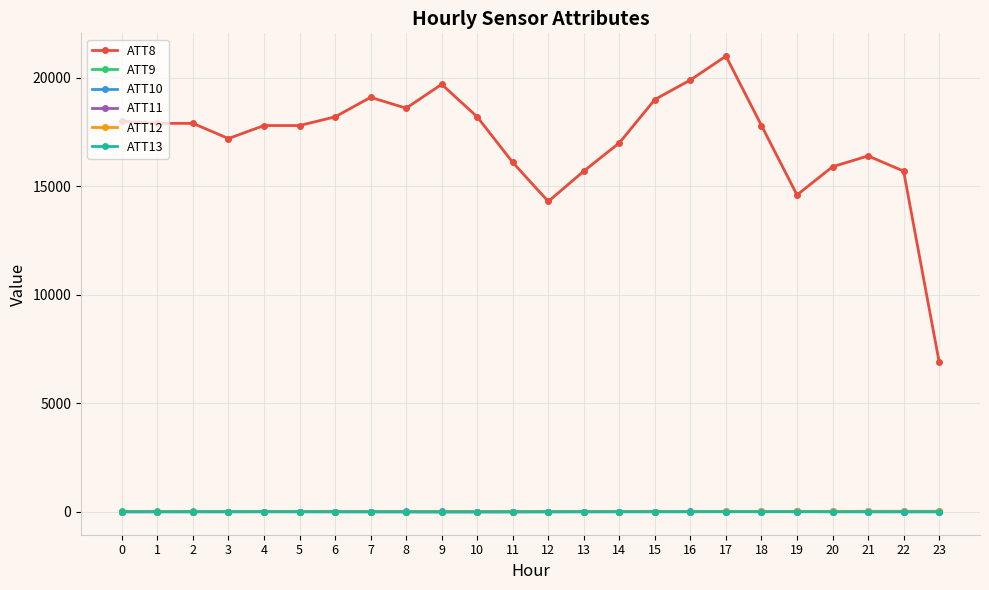

What is the value of the ATT10 point at the 16th from the left?

5.2